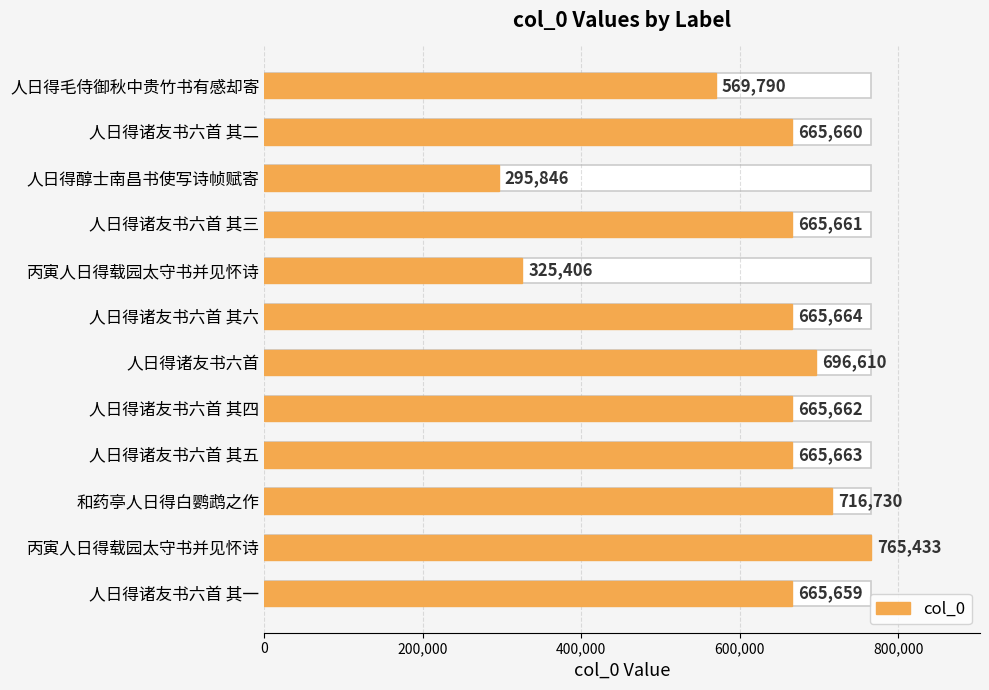

Reading left to right, transcribe all the data shown in this chart.

569790	665660	295846	665661	325406	665664	696610	665662	665663	716730	765433	665659